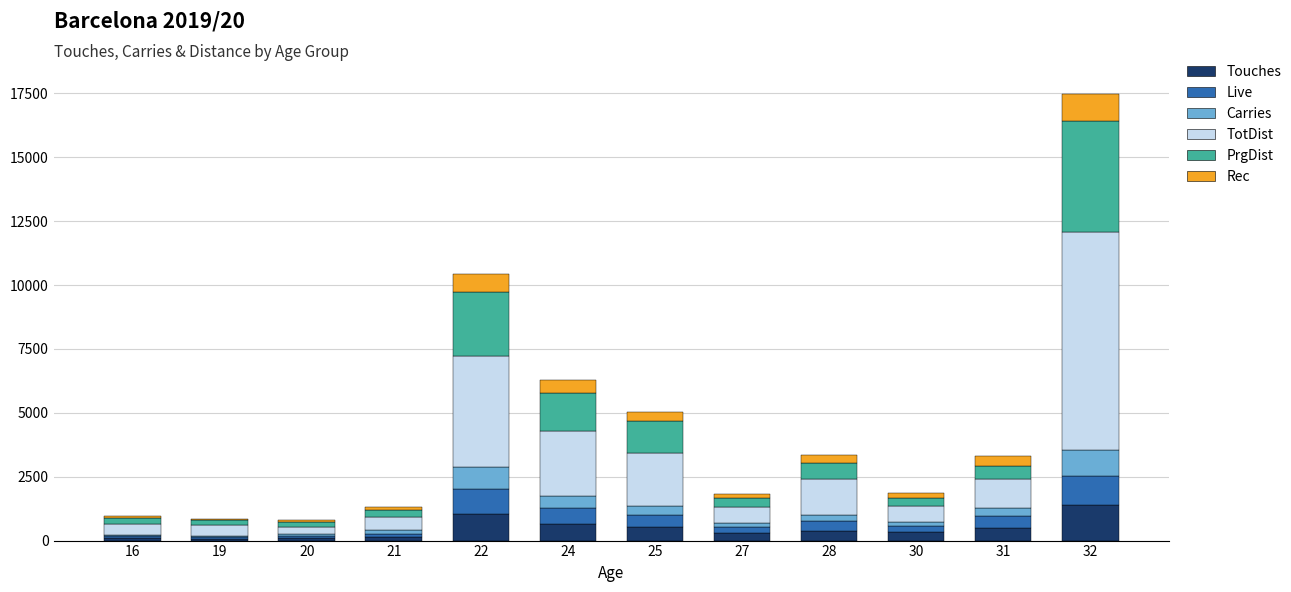

At which category is the sum across all series the highest?

32